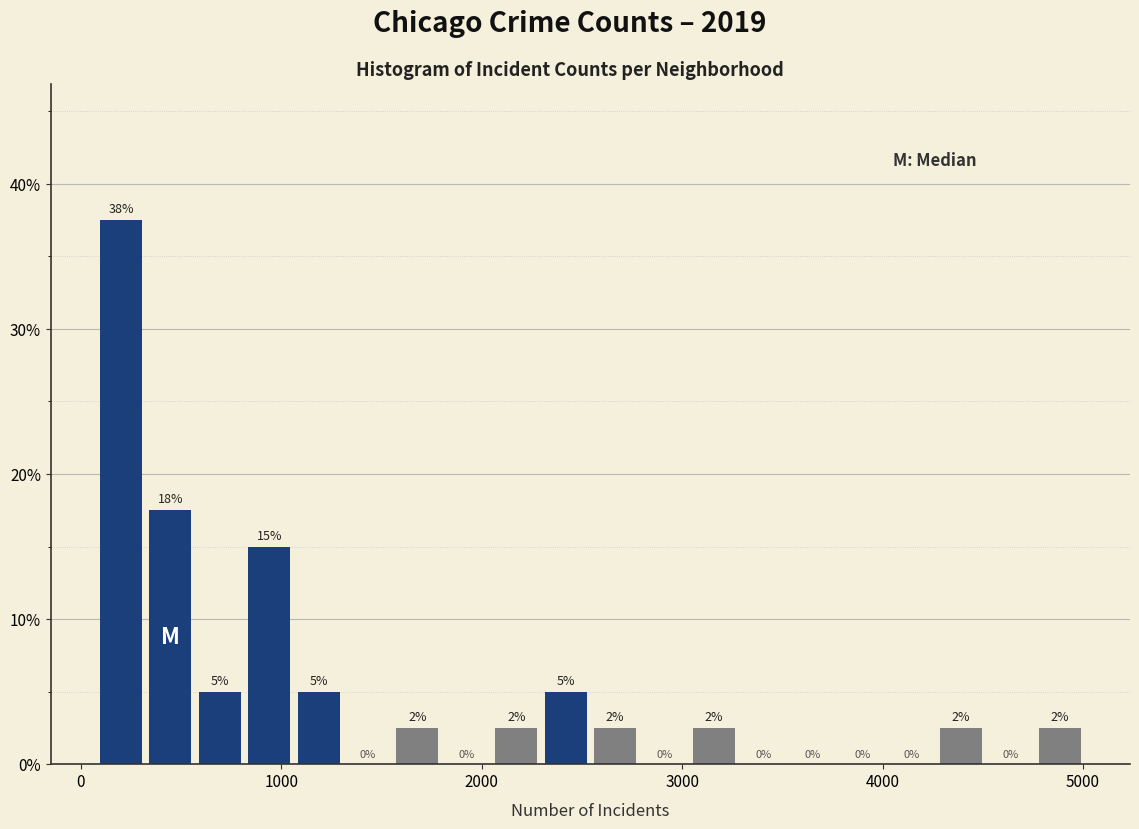

Read against the x-axis, roughly where is the centre of the tallest bar?

200